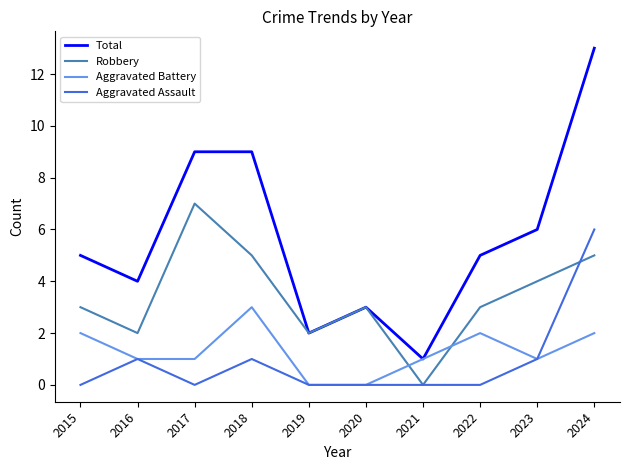

What is the spread (max minus min) of values at 2020?

3